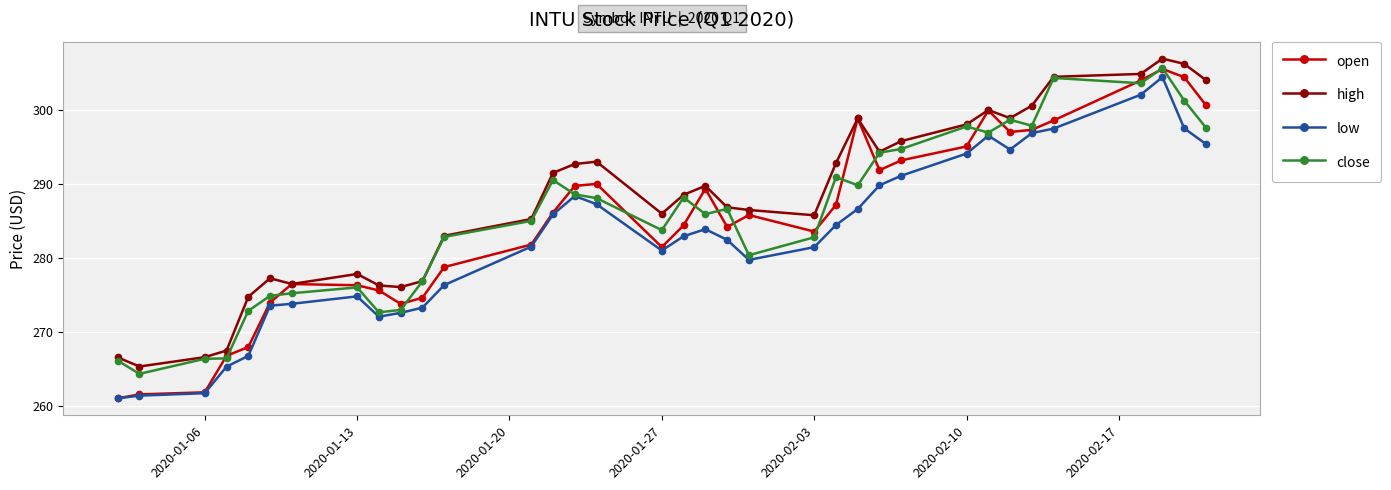

Which series has the widest spread of values?

open